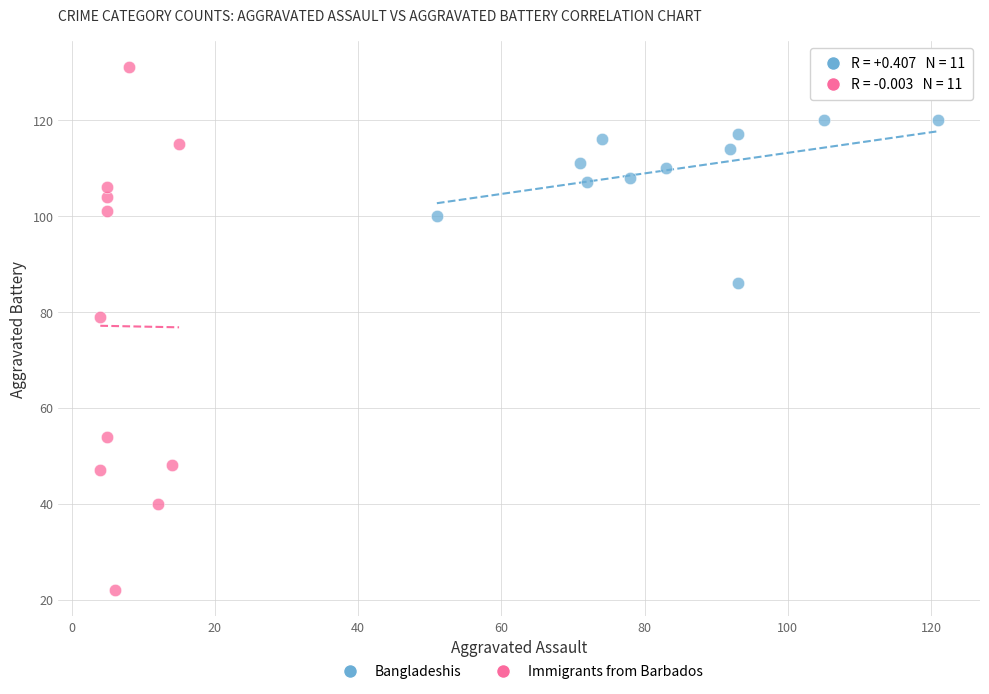

Which series reaches the maximum Y coordinate?

Immigrants from Barbados